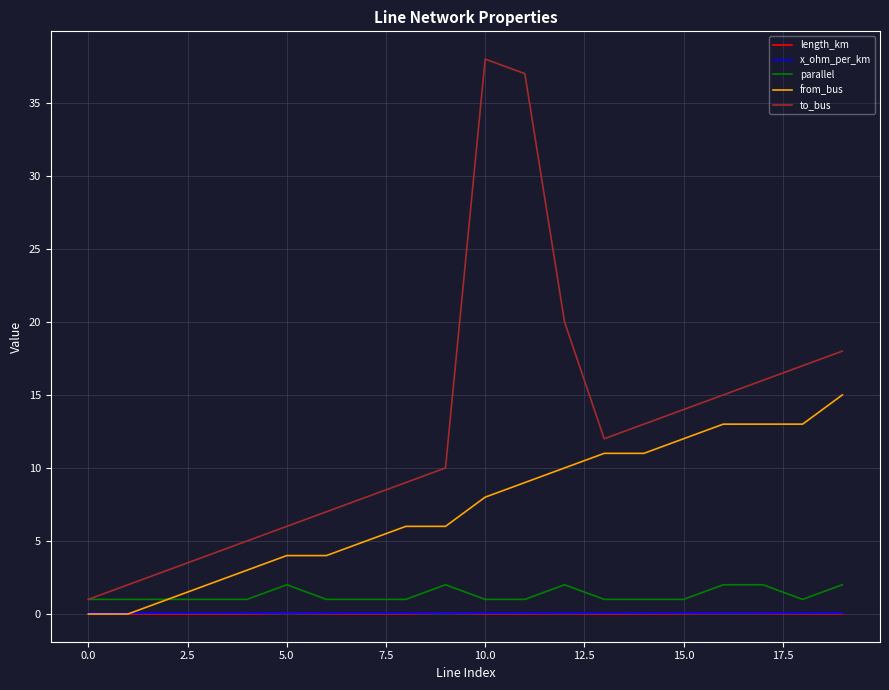

Which series has the largest total across all categories?

to_bus